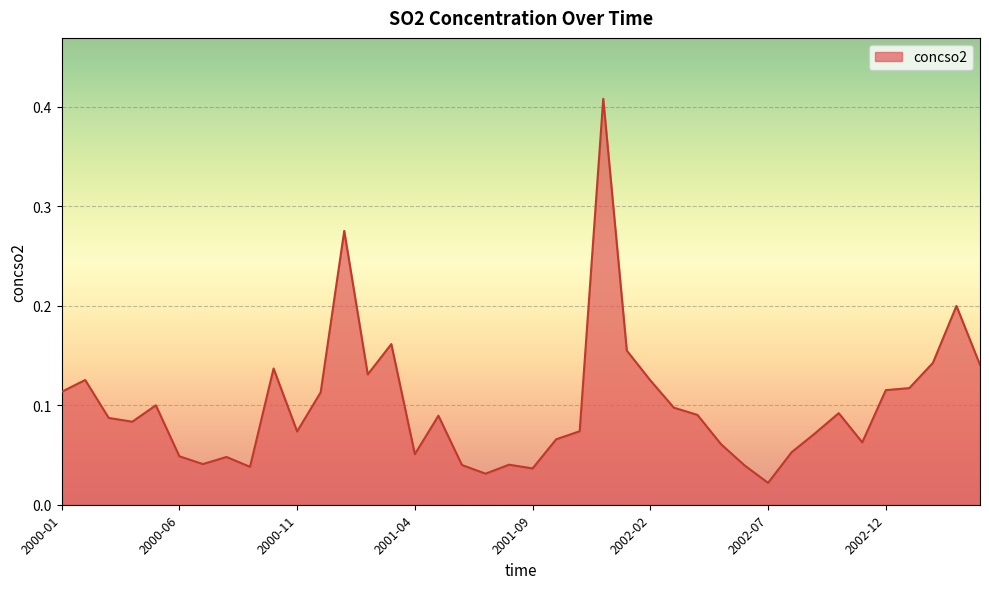

How many lines are shown in the chart?

1